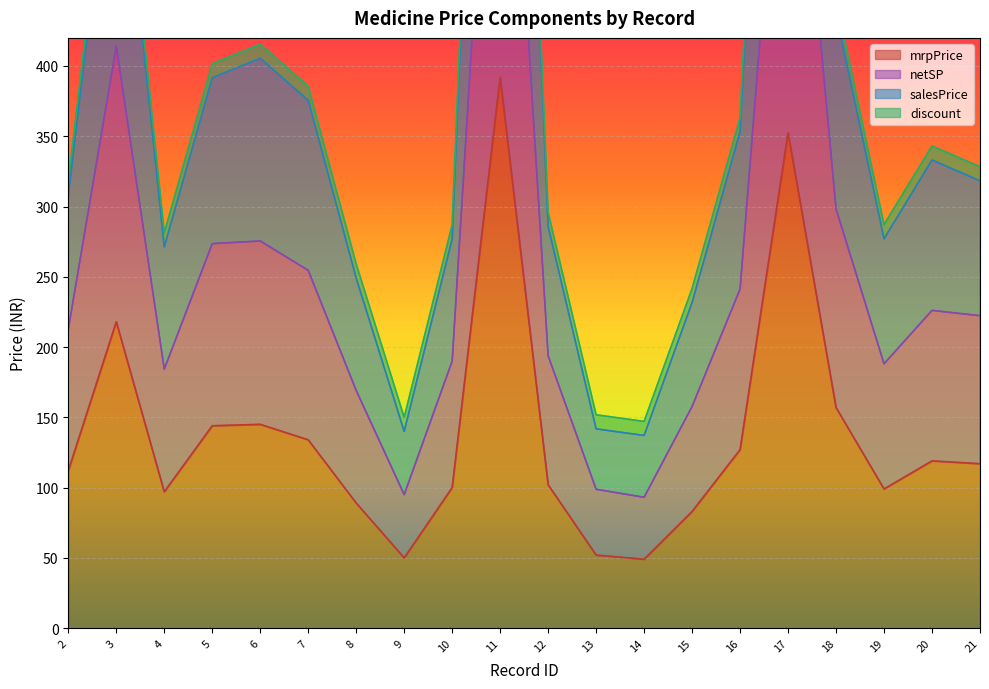

The mrpPrice series shows 231.7 at 17. True or false?

False